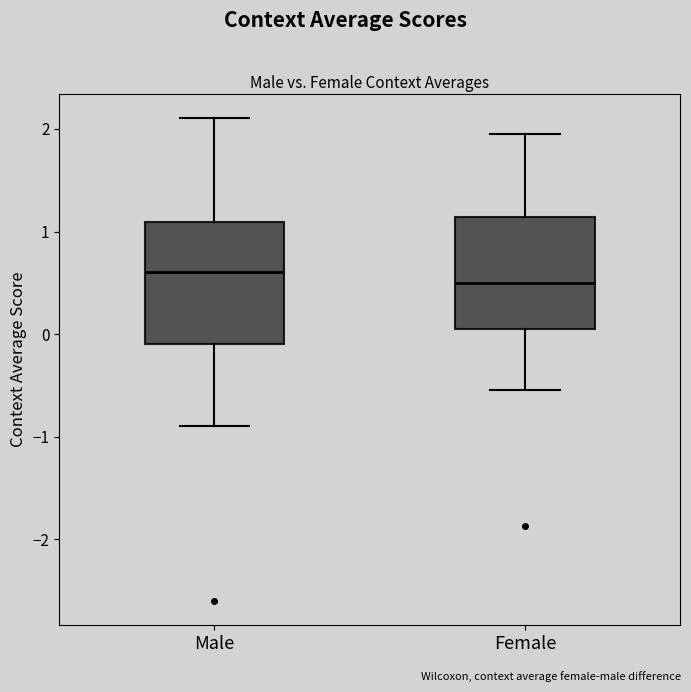

Reading left to right, read every box against the y-axis: the position of its median line, the range the box covers, and the ends of its whiskers. The values are not printed on the chart, so give them approximately, as read against the axis.

Male: median 0.6, box -0.1 to 1.1, whiskers -0.9 to 2.1
Female: median 0.5, box 0.0 to 1.1, whiskers -0.5 to 2.0